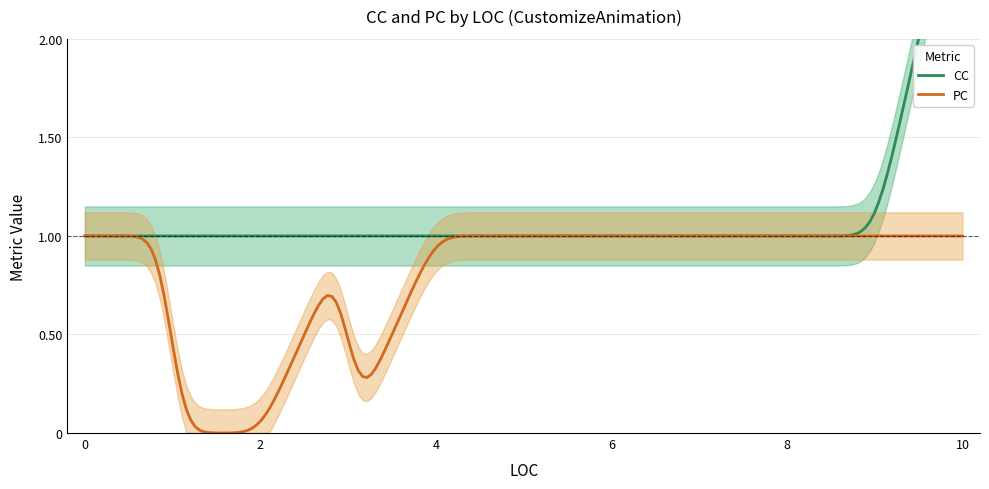

Where is the first local maximum for CC?

10